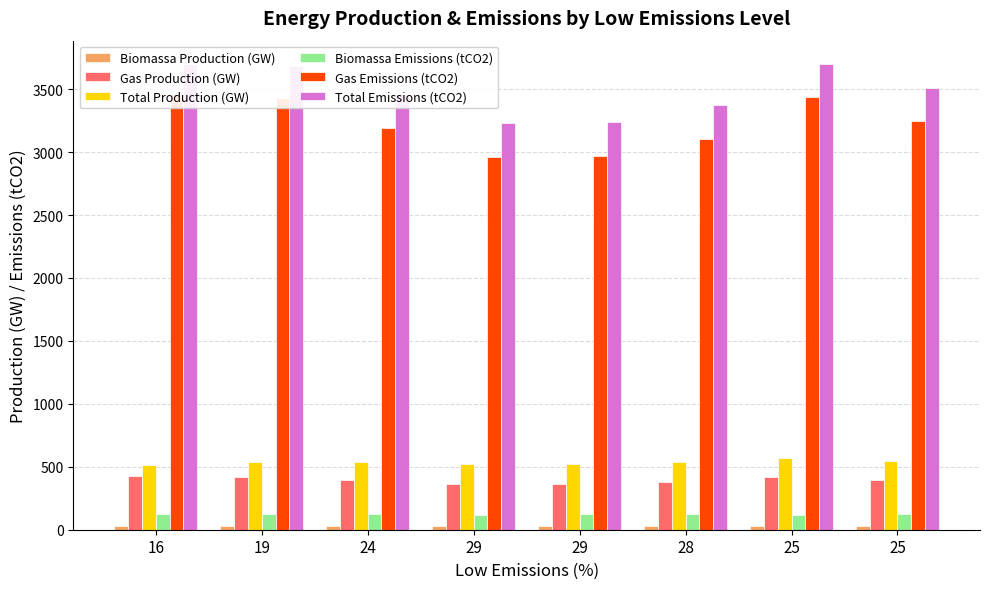

Where does the Total Emissions (tCO2) series first go above 3510?

16